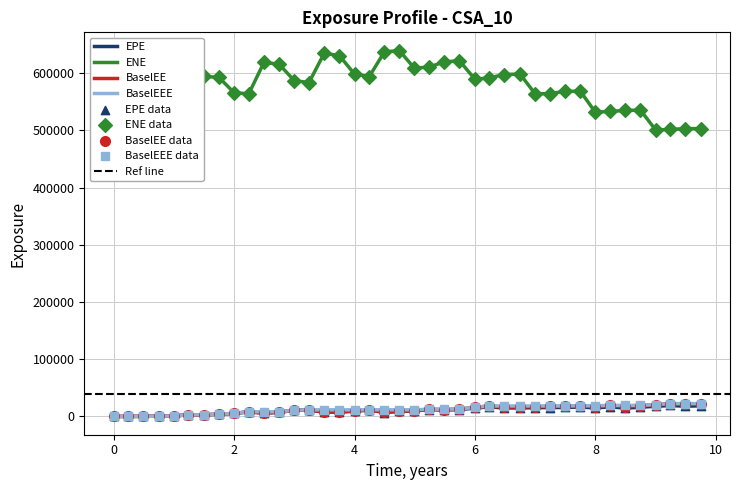

What are all the series names shown in the legend?

EPE, ENE, BaselEE, BaselEEE